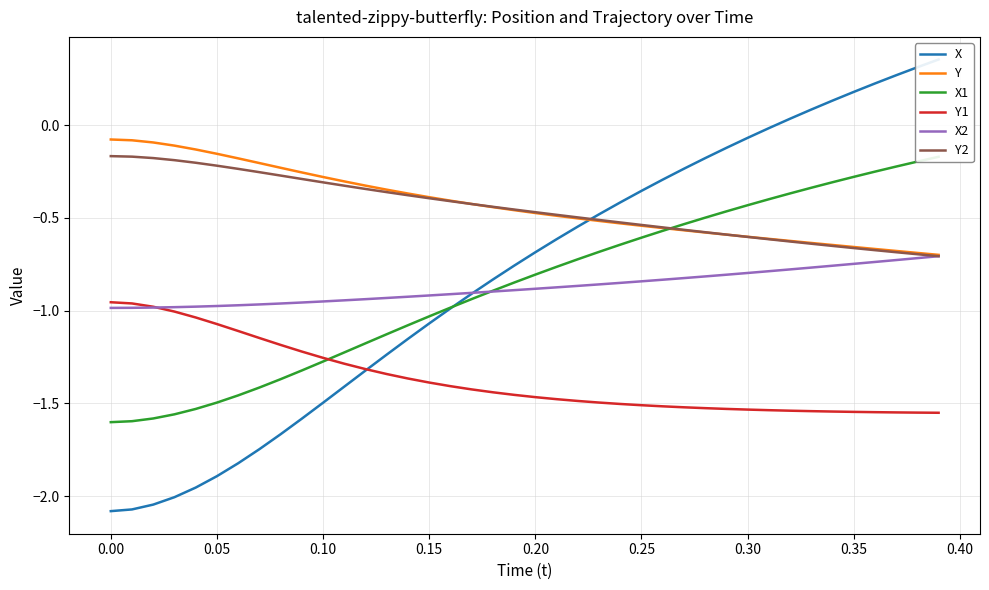

True or false: X2 has more than 2 points higher than both neighbors.

False